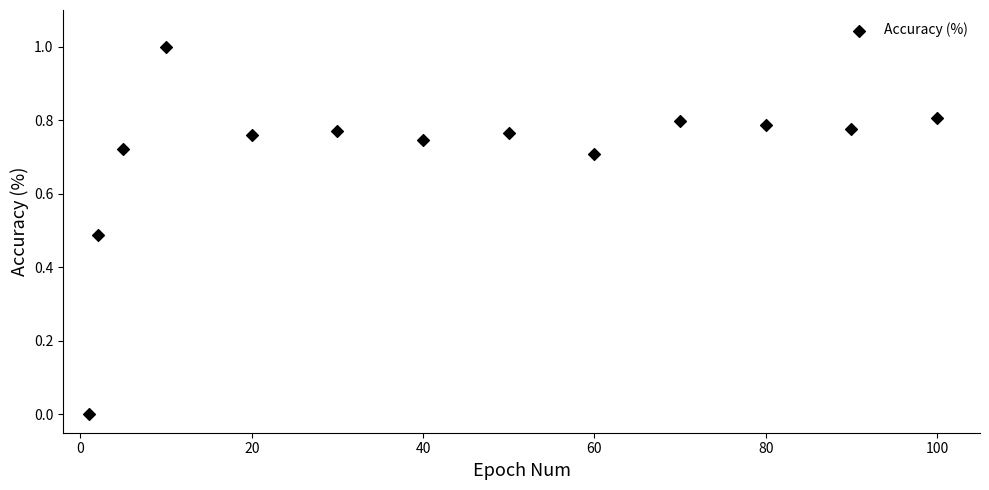

What is the range of Y values (max minus min)?

1.0